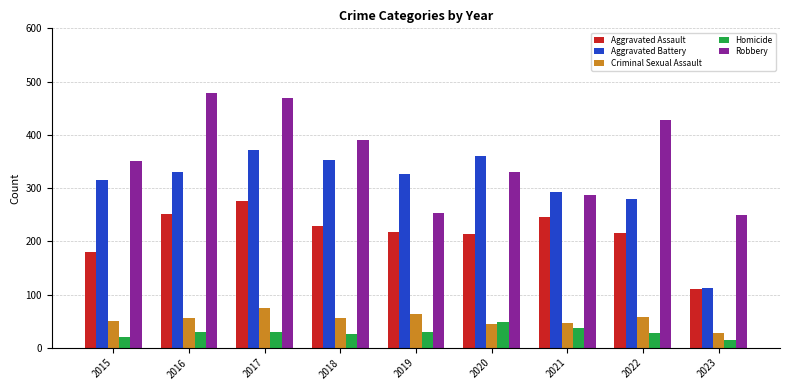

What is the approximate value of Aggravated Assault at 2023, to the nearest 5?

110